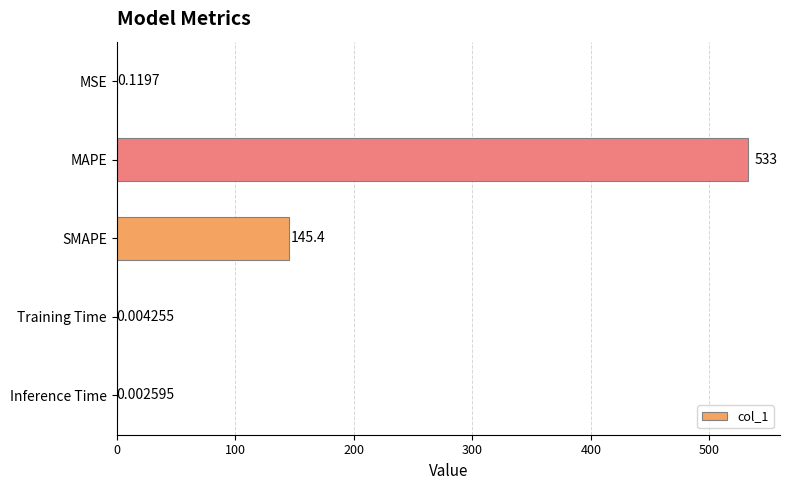

Where is the data nearest to the value 266?

SMAPE